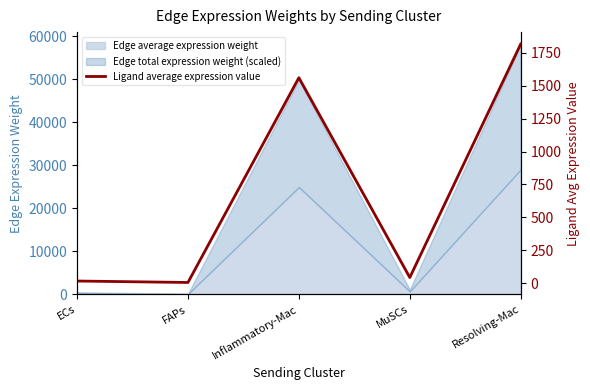

How many lines are shown in the chart?

1